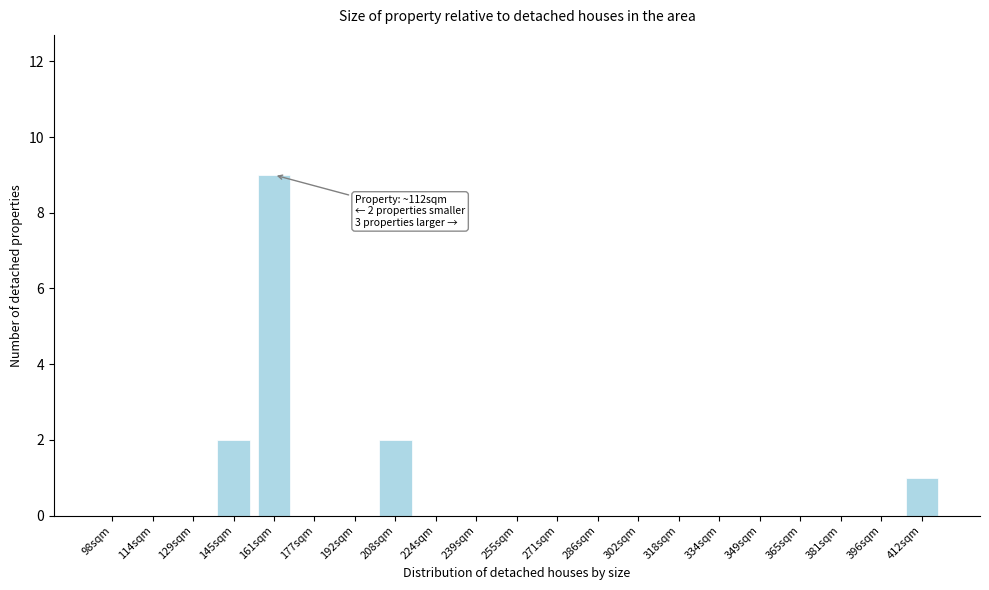

Reading left to right, transcribe all the data shown in this chart.

98sqm=0	114sqm=0	129sqm=0	145sqm=2	161sqm=9	177sqm=0	192sqm=0	208sqm=2	224sqm=0	239sqm=0	255sqm=0	271sqm=0	286sqm=0	302sqm=0	318sqm=0	334sqm=0	349sqm=0	365sqm=0	381sqm=0	396sqm=0	412sqm=1